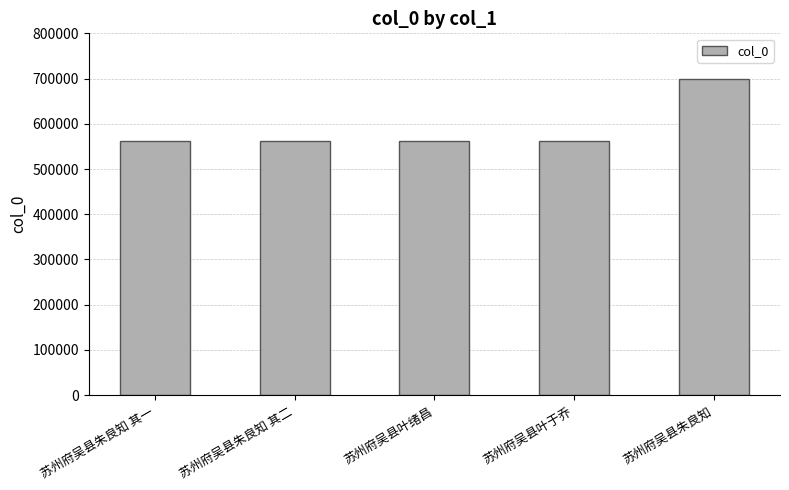

What is the value of the 1st bar from the left?

562394